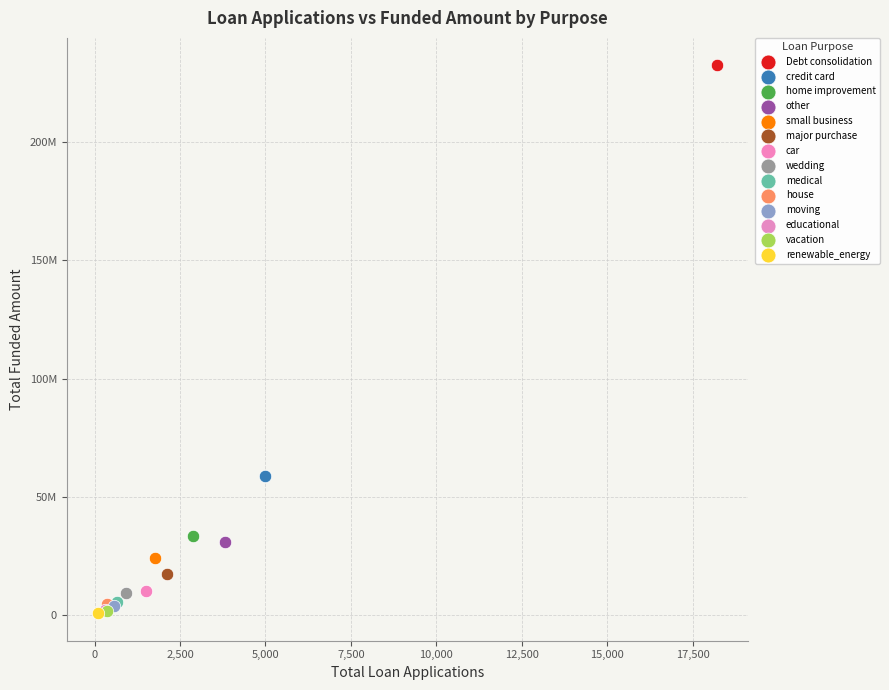

What are all the series names shown in the legend?

Debt consolidation, credit card, home improvement, other, small business, major purchase, car, wedding, medical, house, moving, educational, vacation, renewable_energy